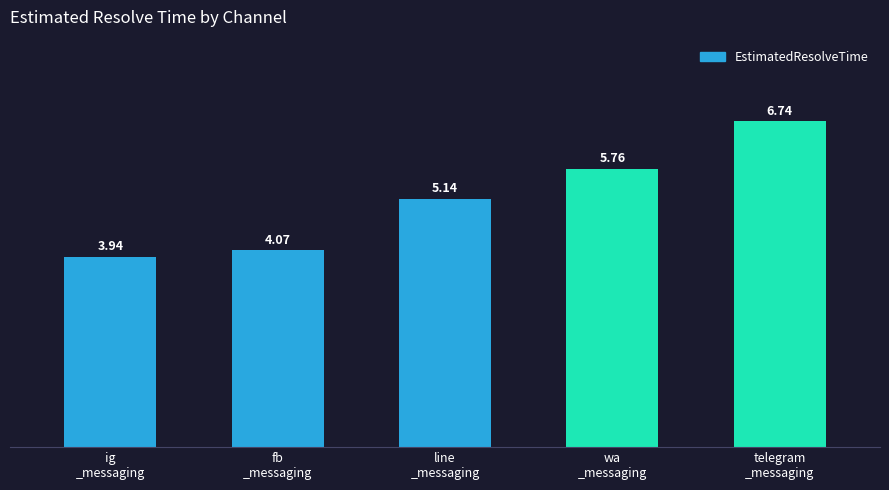

How many bars are there in total?

5